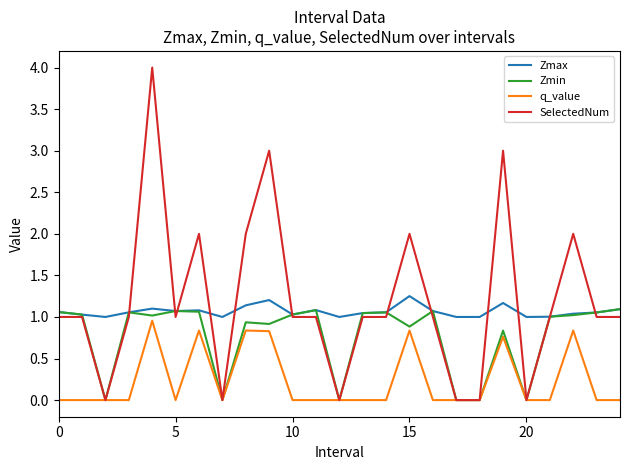

True or false: Zmax and q_value cross at least once.

False